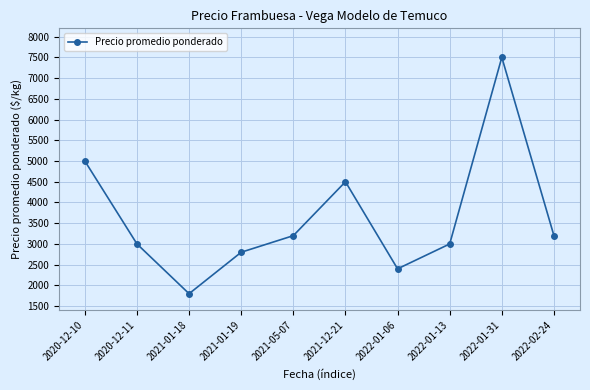

True or false: the data shows 2400 at 2022-01-06.

True